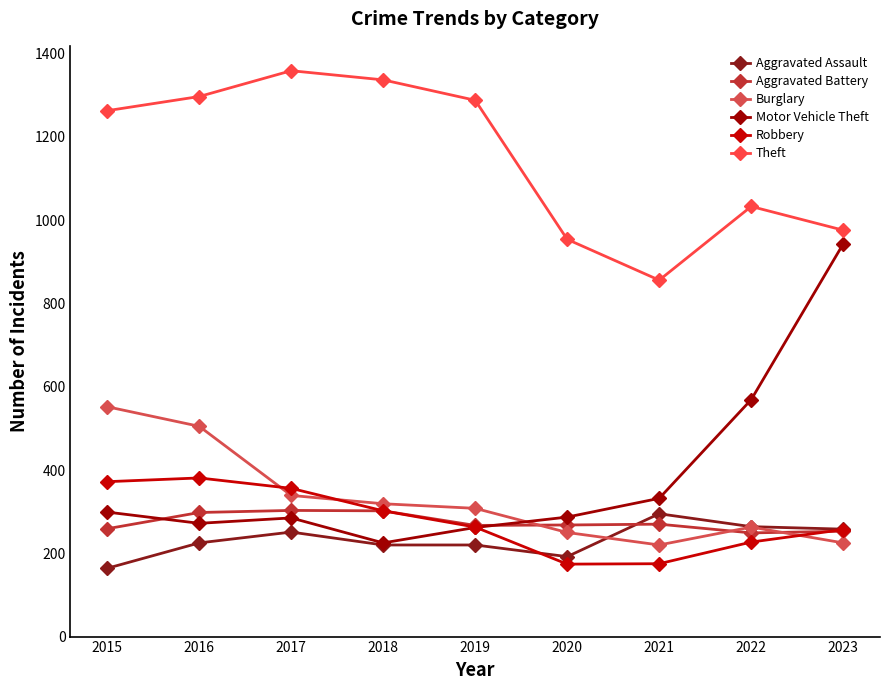

True or false: Theft and Burglary cross at least once.

False